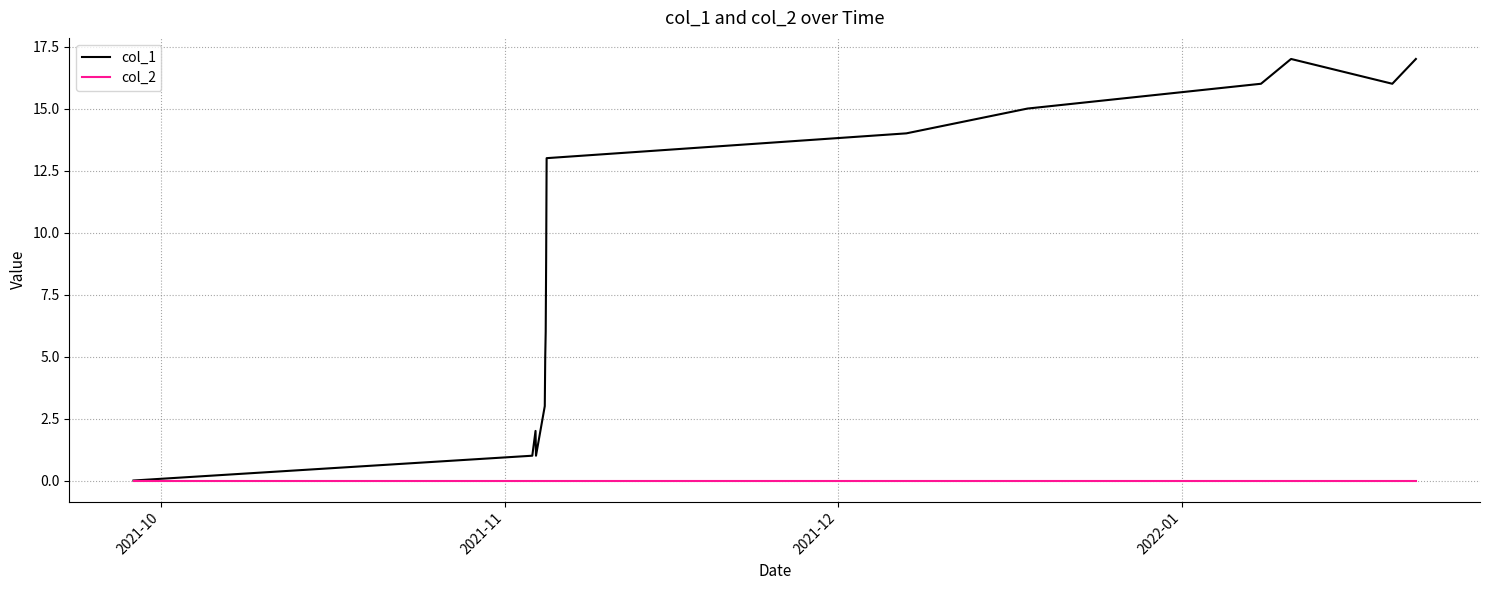

Rank the series by their maximum value, from lowest to highest.

col_2, col_1